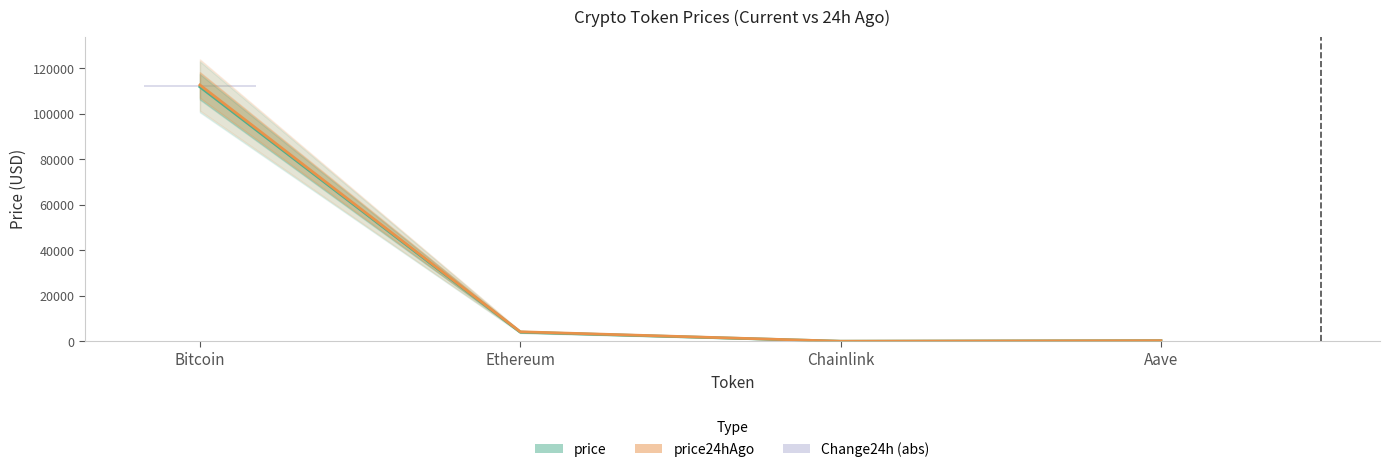

Is the value of price24hAgo at Bitcoin greater than the value of Change24h (abs) at Ethereum?

Yes